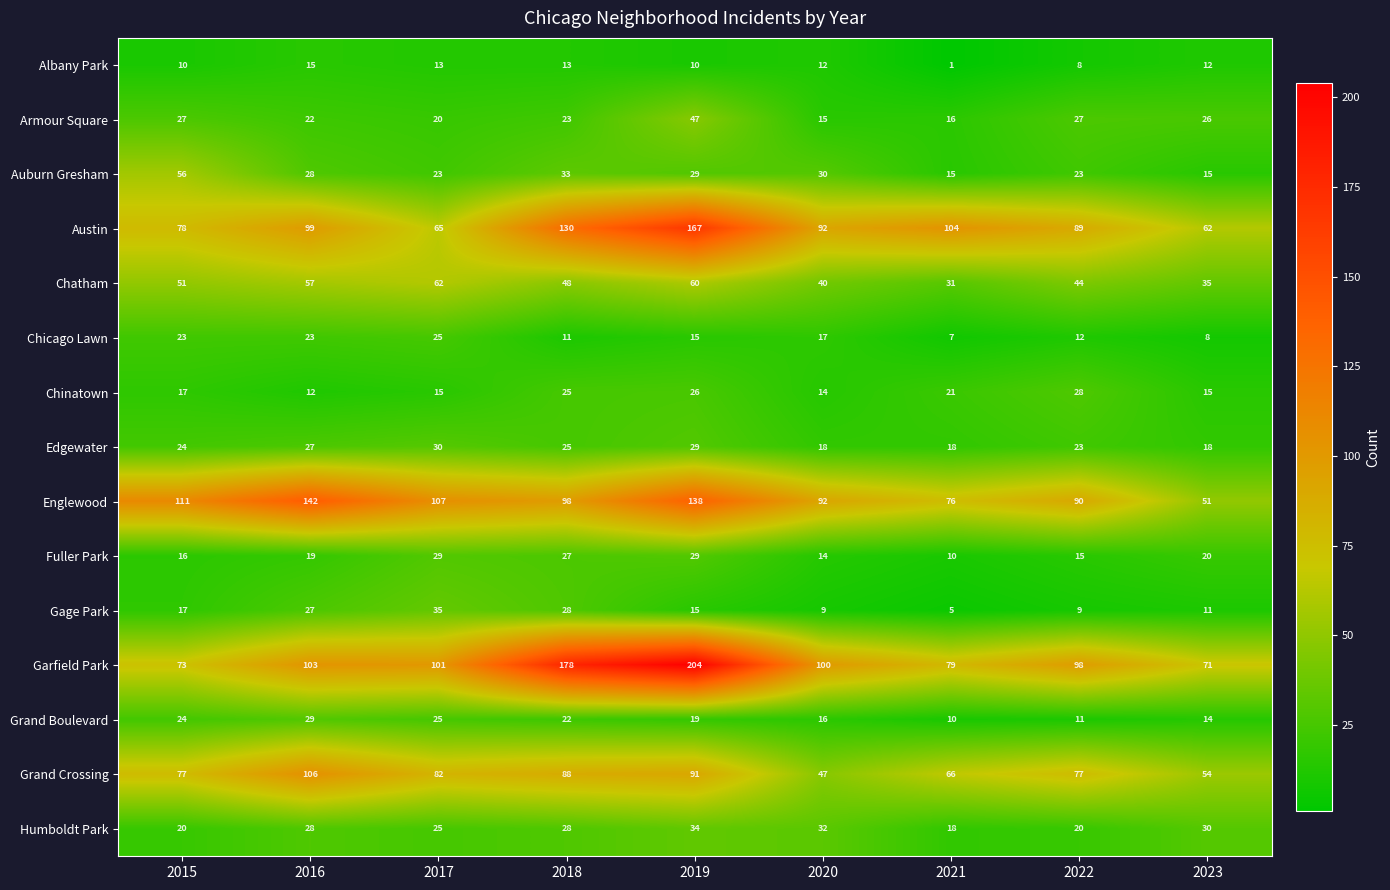

What is the spread (max minus min) of values at 2018?

167